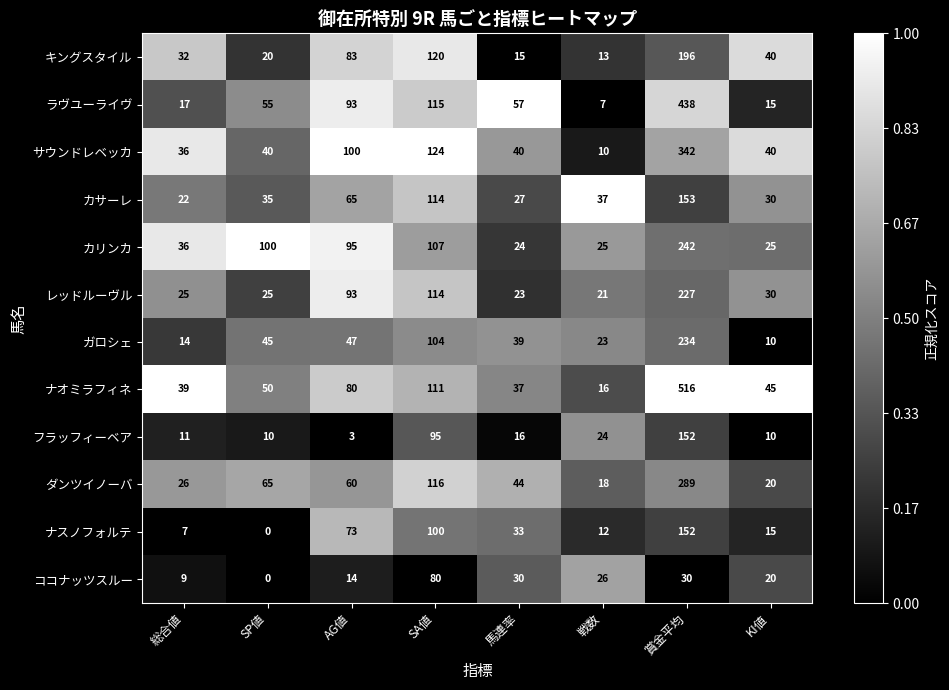

What is the sum of all キングスタイル values?

519